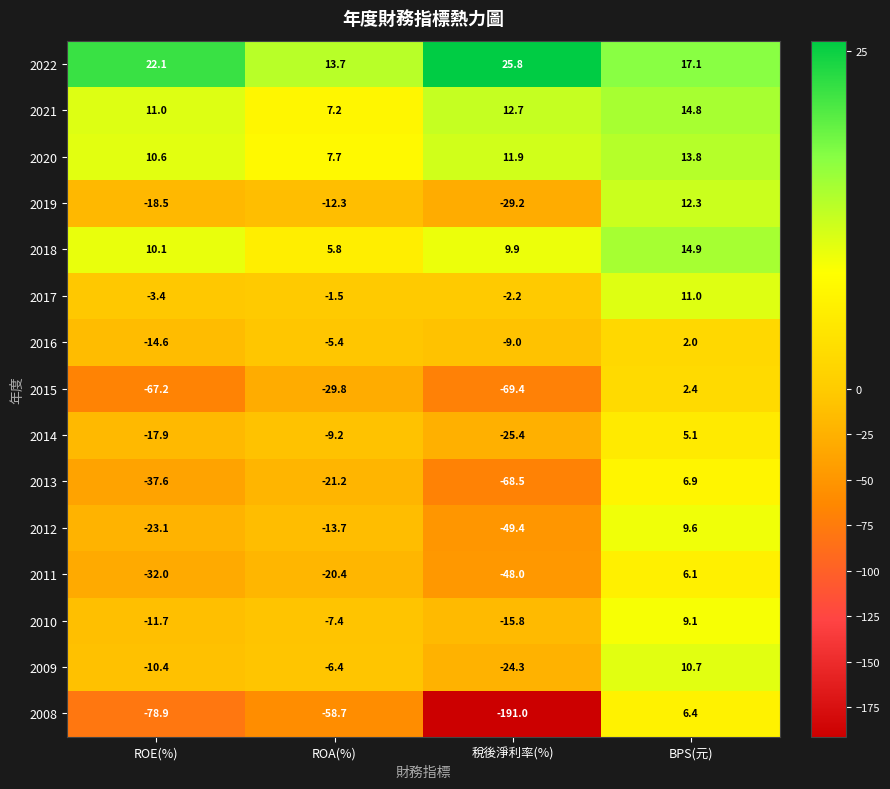

Which series has the widest spread of values?

2008